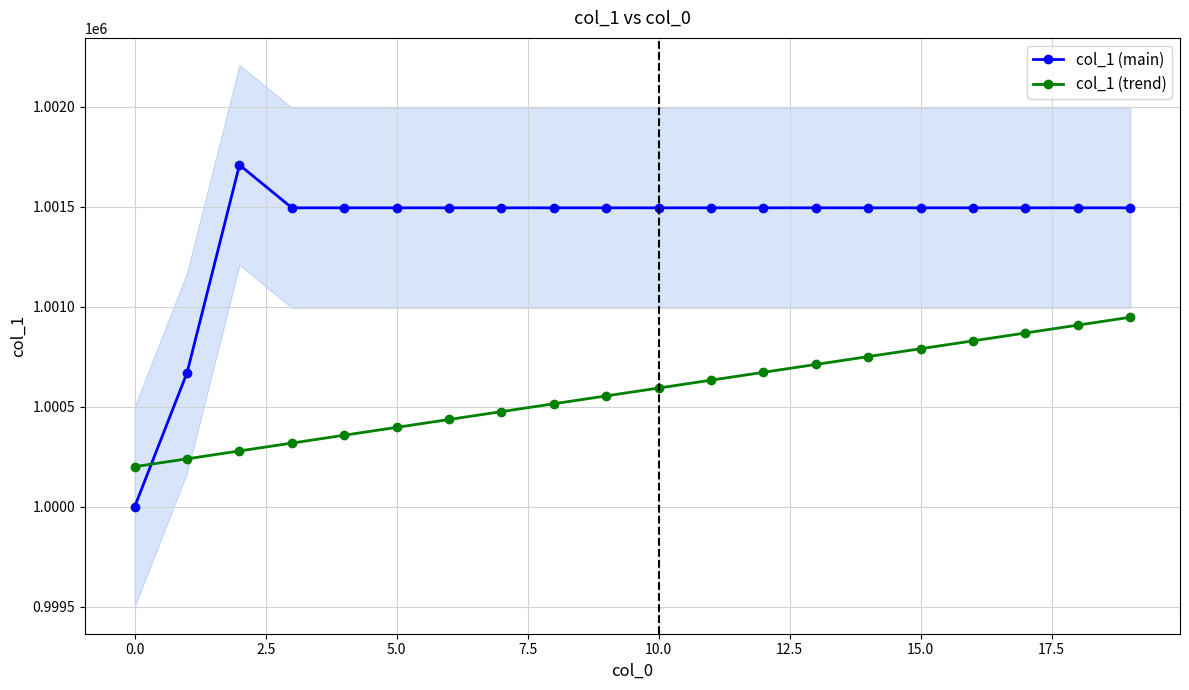

Is this an area chart (filled region under the line)?

No